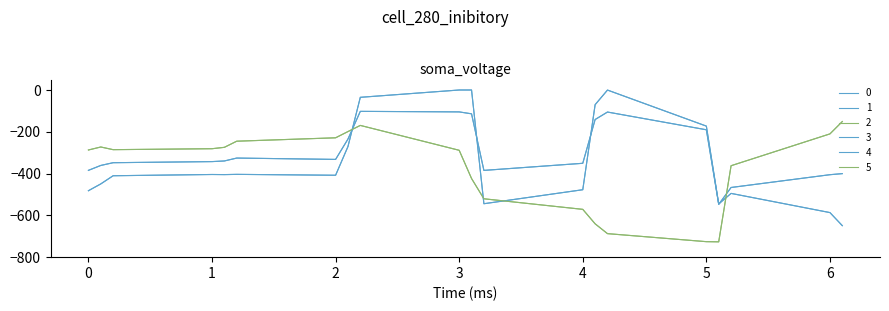

At which category is the sum across all series the highest?

2.2